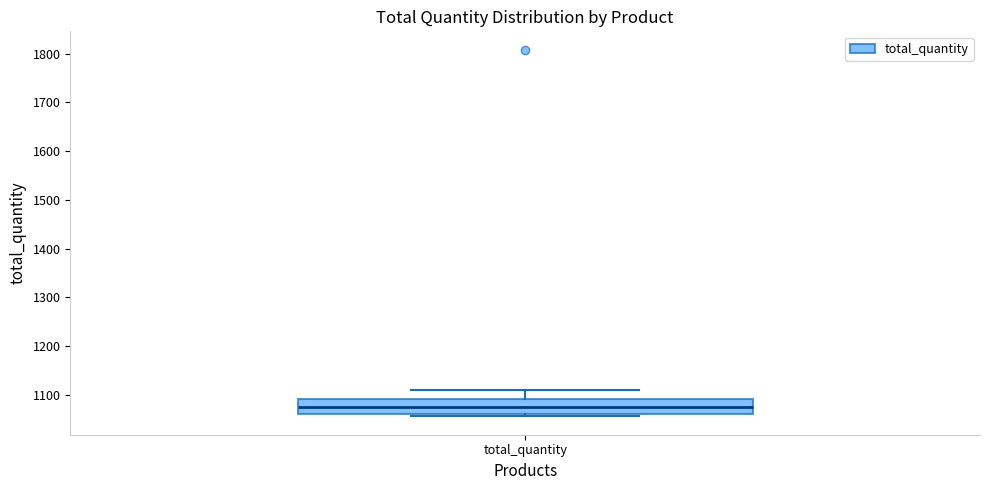

Where is the lower edge of the box for total_quantity on the y-axis? The values are not printed on the chart, so give them approximately, as read against the axis.

1060